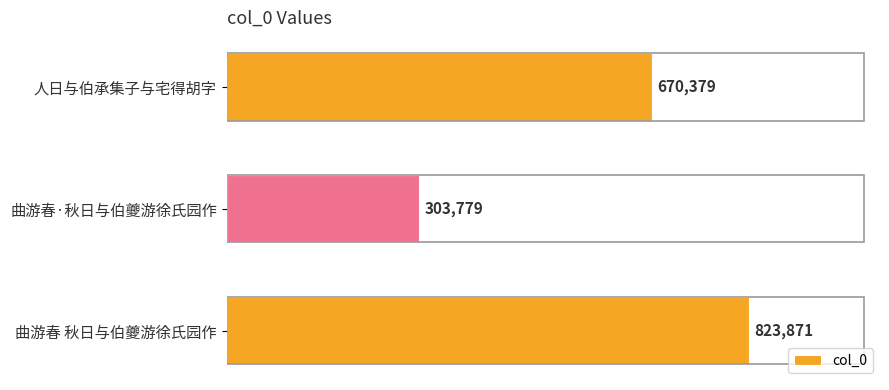

List the labels in order of value, smallest first.

曲游春·秋日与伯夔游徐氏园作, 人日与伯承集子与宅得胡字, 曲游春 秋日与伯夔游徐氏园作